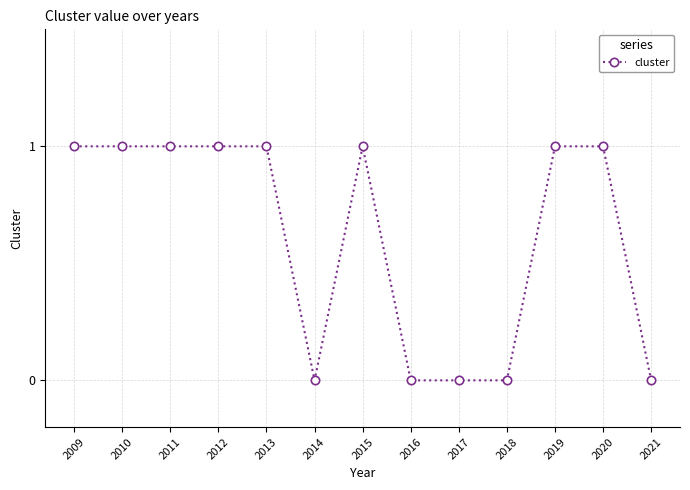

How many lines are shown in the chart?

1